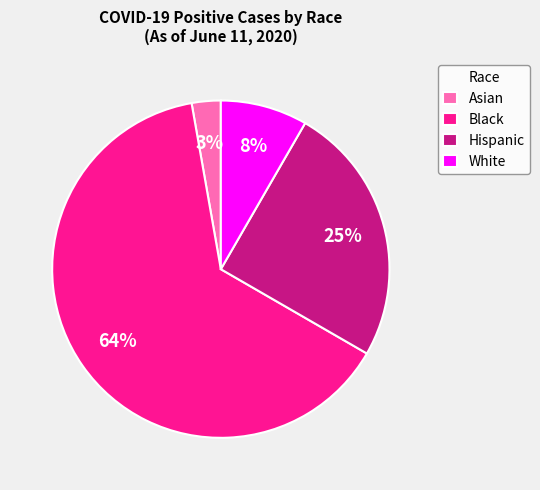

How many segments does this pie chart have?

4